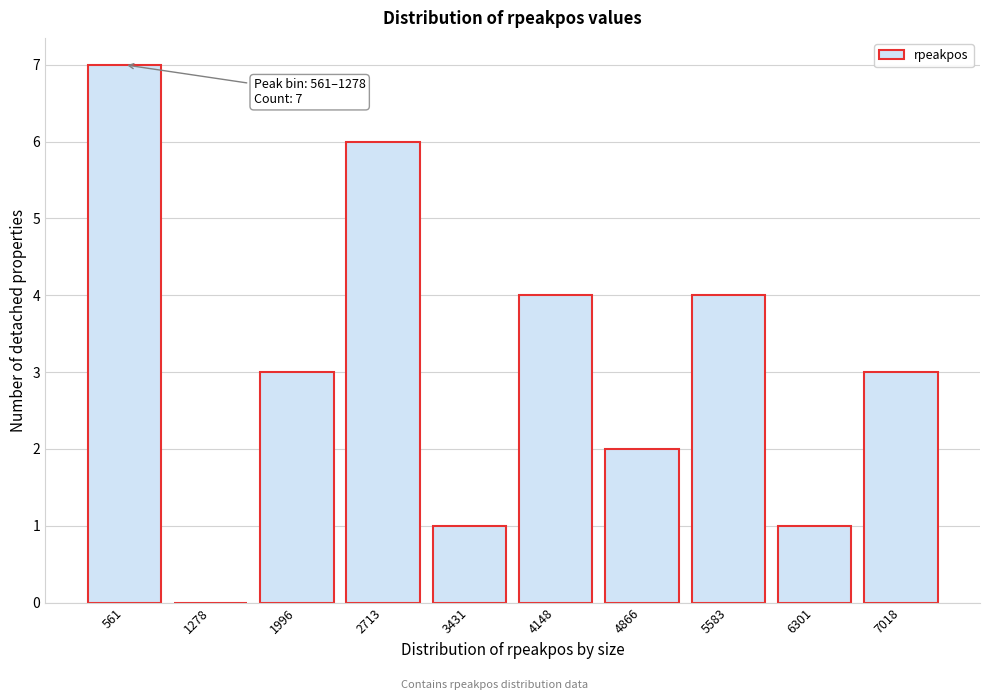

Reading left to right, transcribe all the data shown in this chart.

561=7	1278=0	1996=3	2713=6	3431=1	4148=4	4866=2	5583=4	6301=1	7018=3